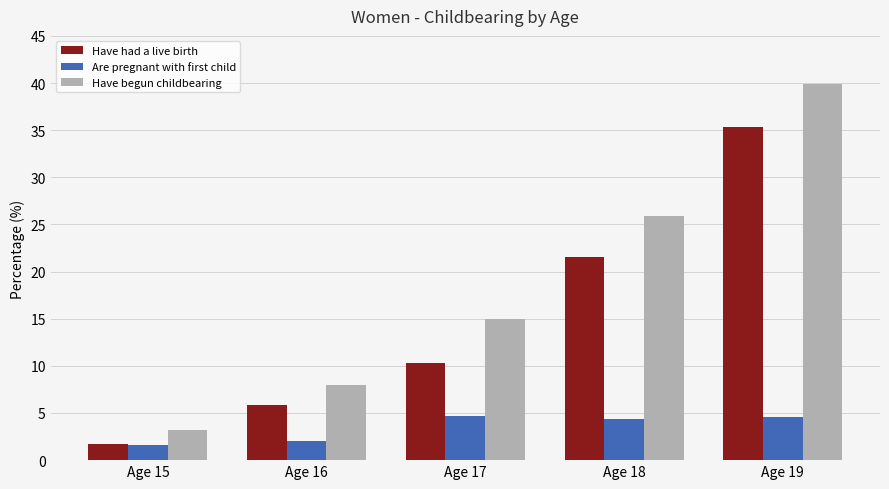

At which category is the sum across all series the highest?

Age 19